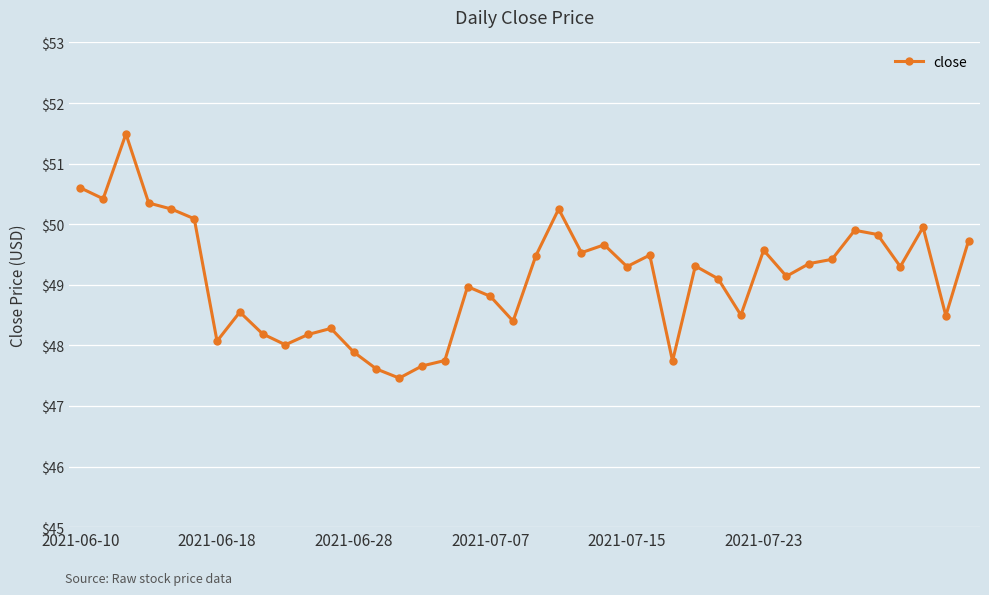

Is this an area chart (filled region under the line)?

No